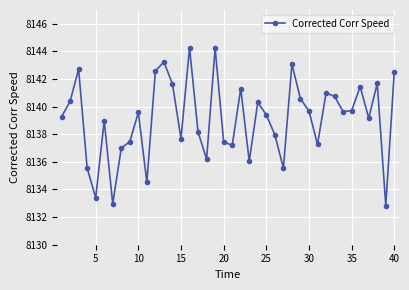

Count the number of data series in this chart.

1